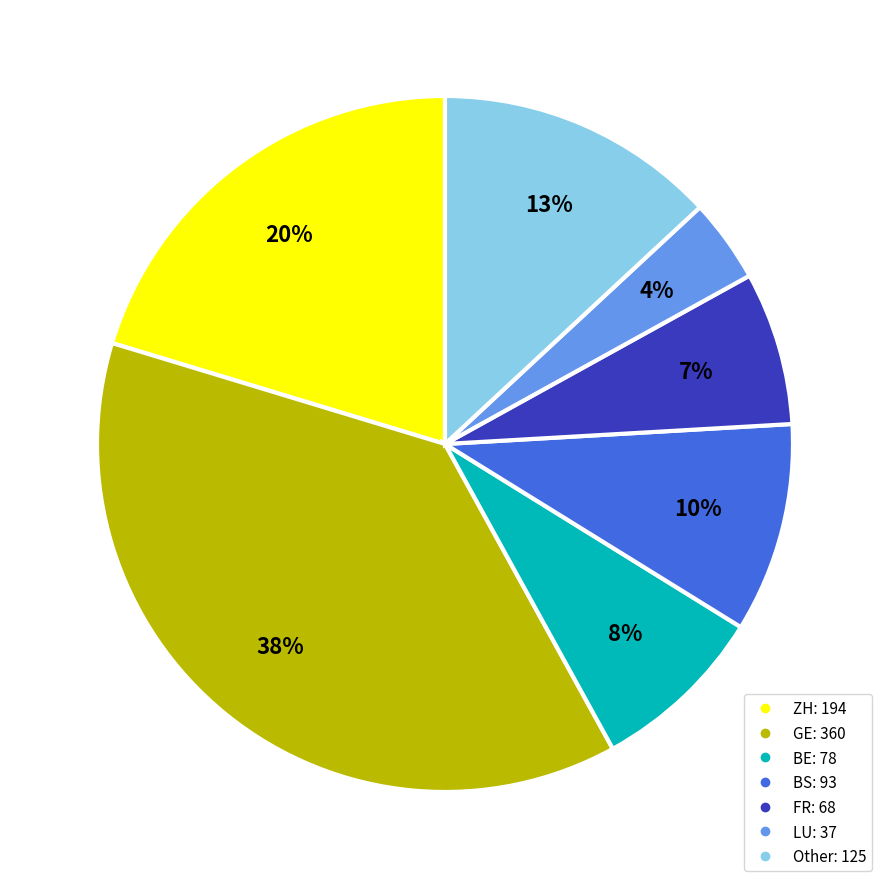

How many slices are in this pie chart?

7